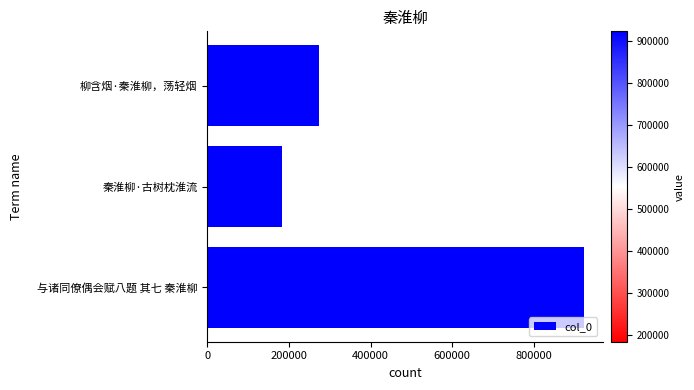

Does the chart contain stacked bars?

No